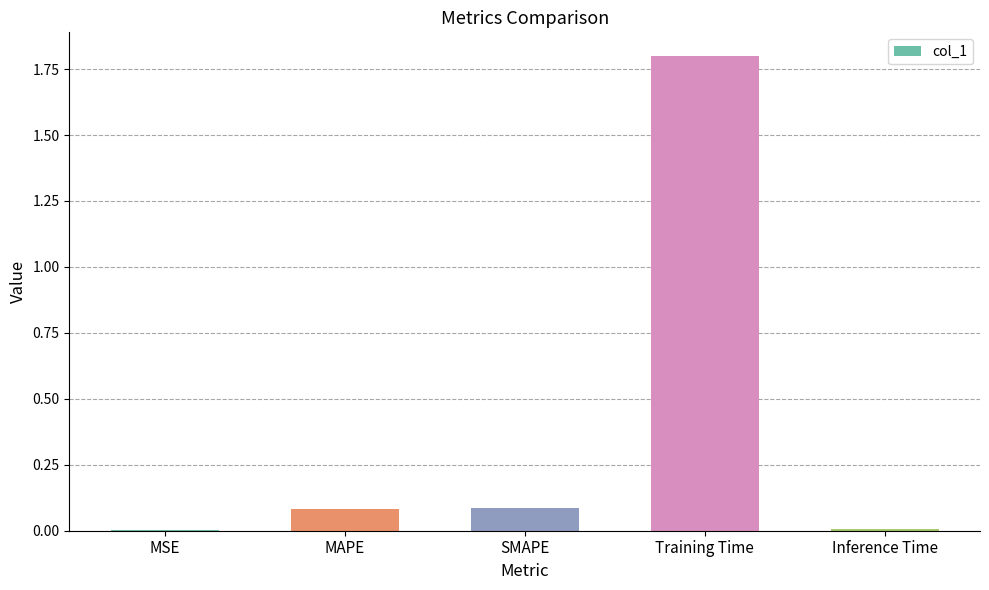

What is the maximum value shown in the chart?

1.8